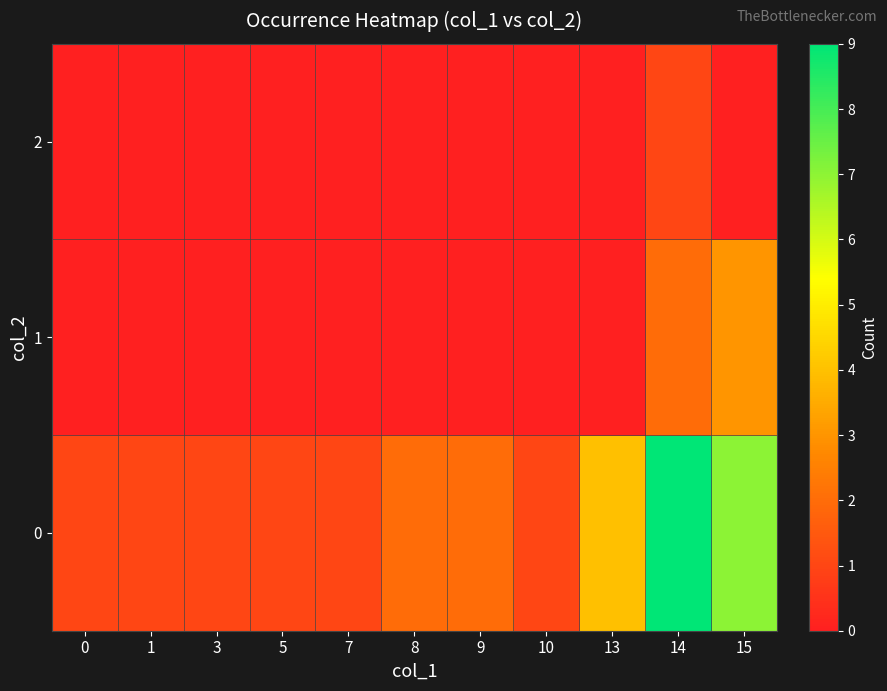

Rank the series at 3 from lowest to highest value.

1, 2, 0